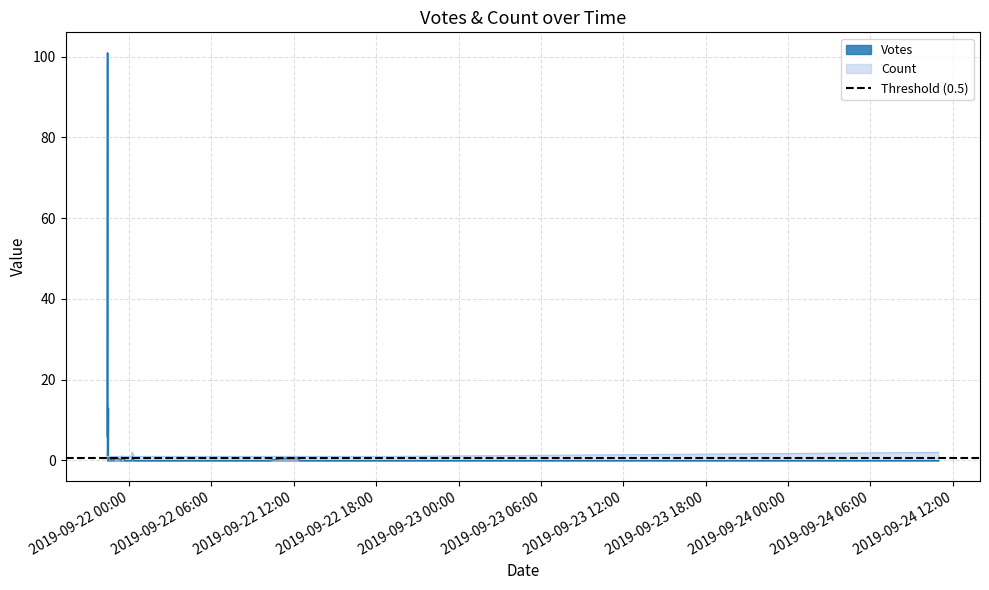

Rank the series by their maximum value, from highest to lowest.

Votes, Count